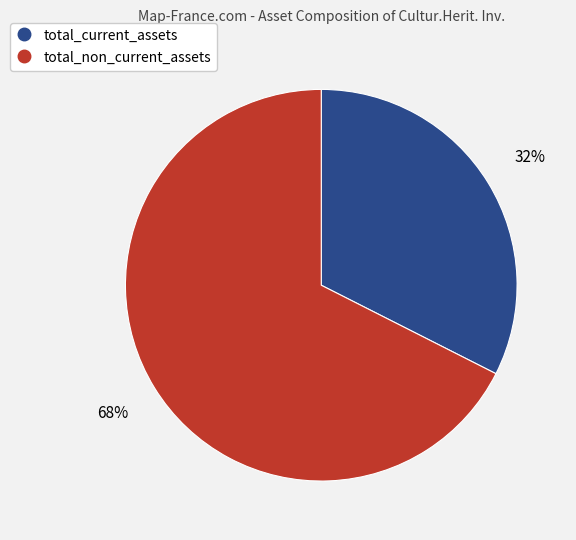

Is total_current_assets the majority of the pie?

No